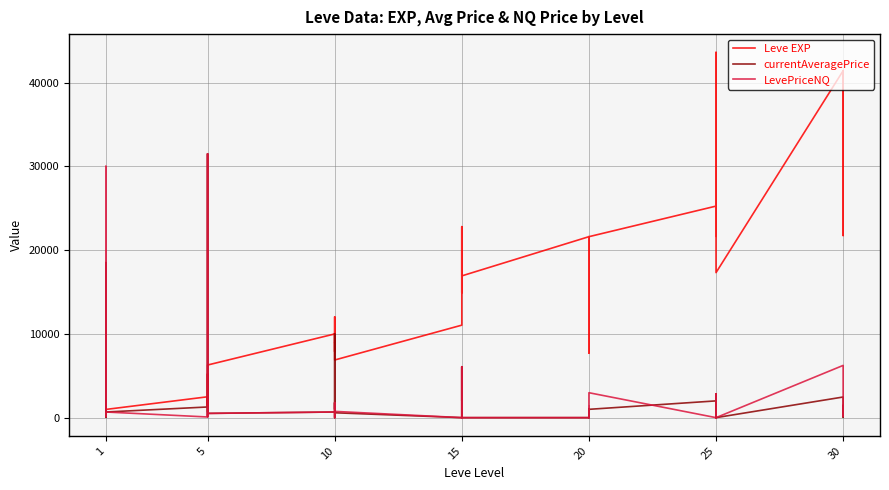

What is the value of the Leve EXP point at the 38th from the left?

41410.0